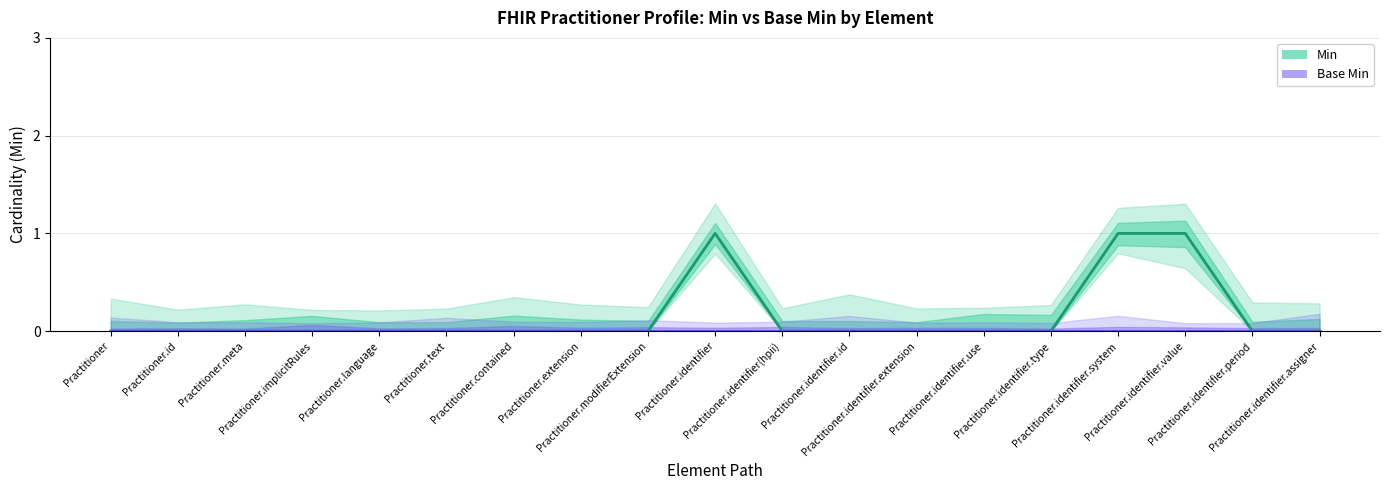

Is the value of Min at Practitioner.identifier greater than the value of Base Min at Practitioner.implicitRules?

Yes